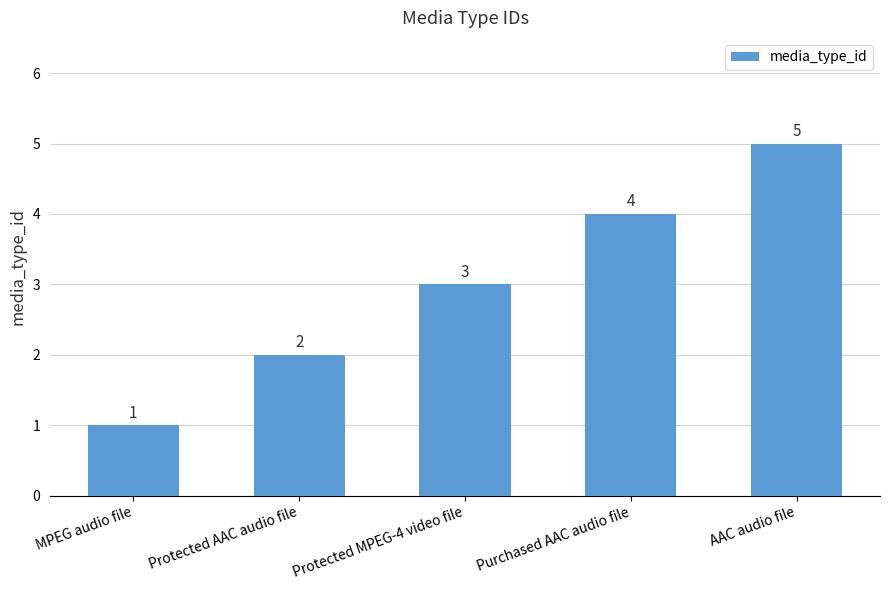

What is the average value?

3